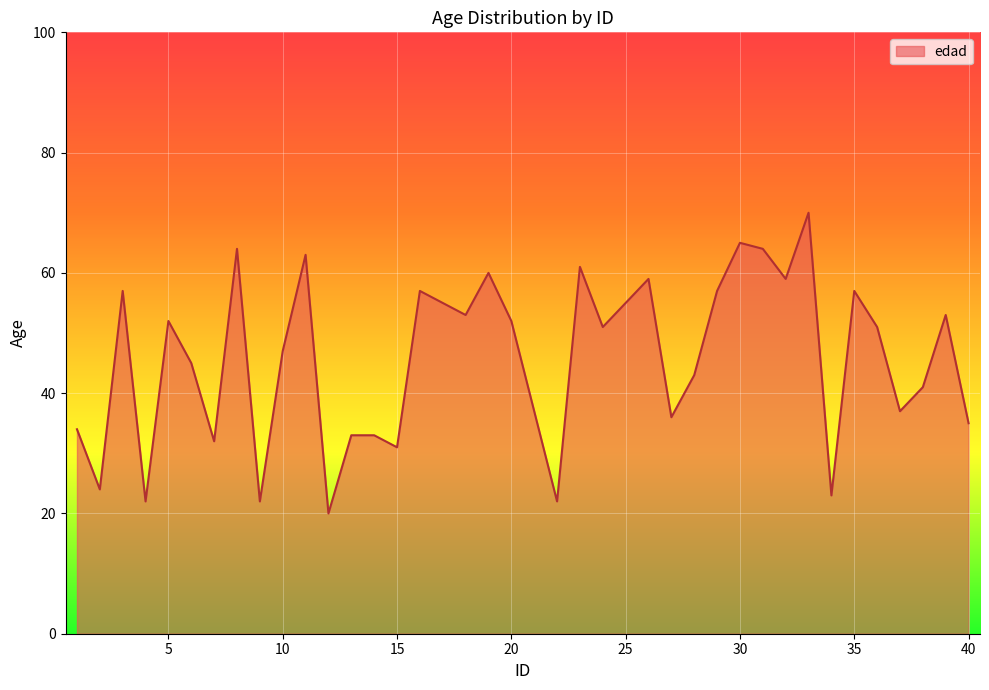

Reading left to right, transcribe all the data shown in this chart.

34	24	57	22	52	45	32	64	22	47	63	20	33	33	31	57	55	53	60	52	37	22	61	51	55	59	36	43	57	65	64	59	70	23	57	51	37	41	53	35